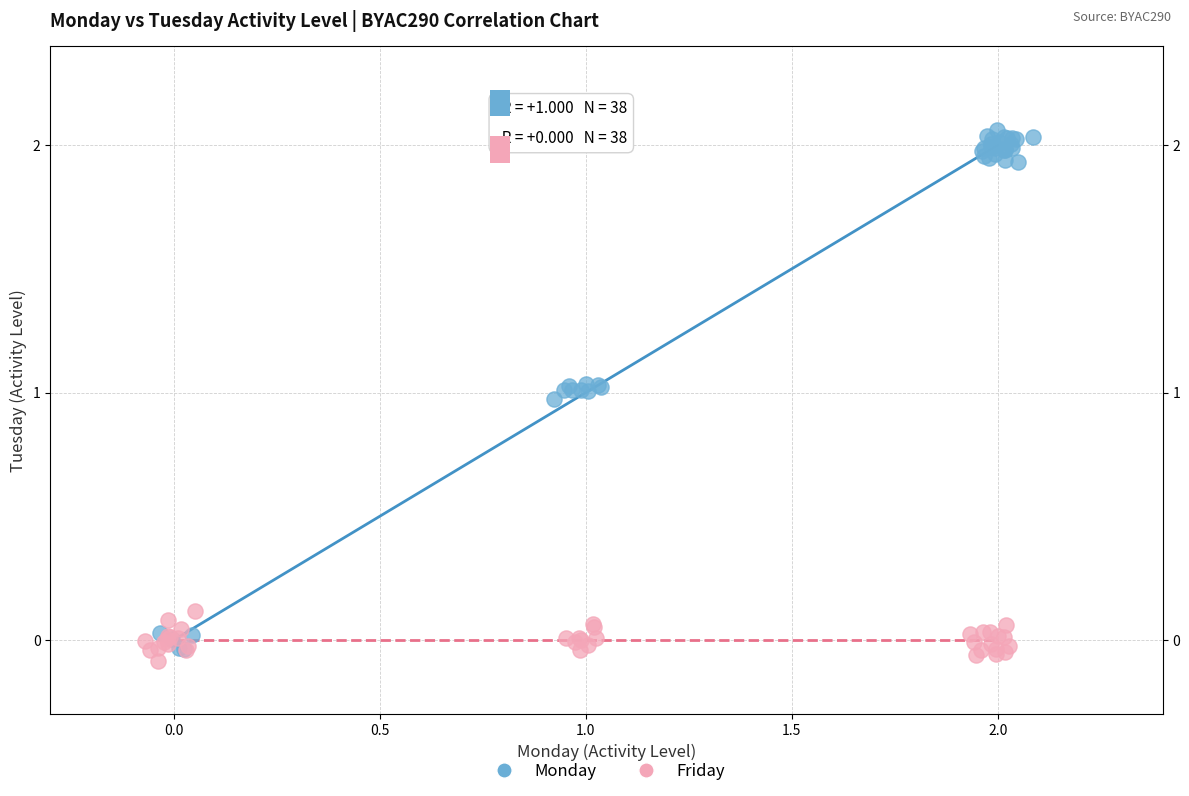

Which series reaches the minimum Y coordinate?

Friday